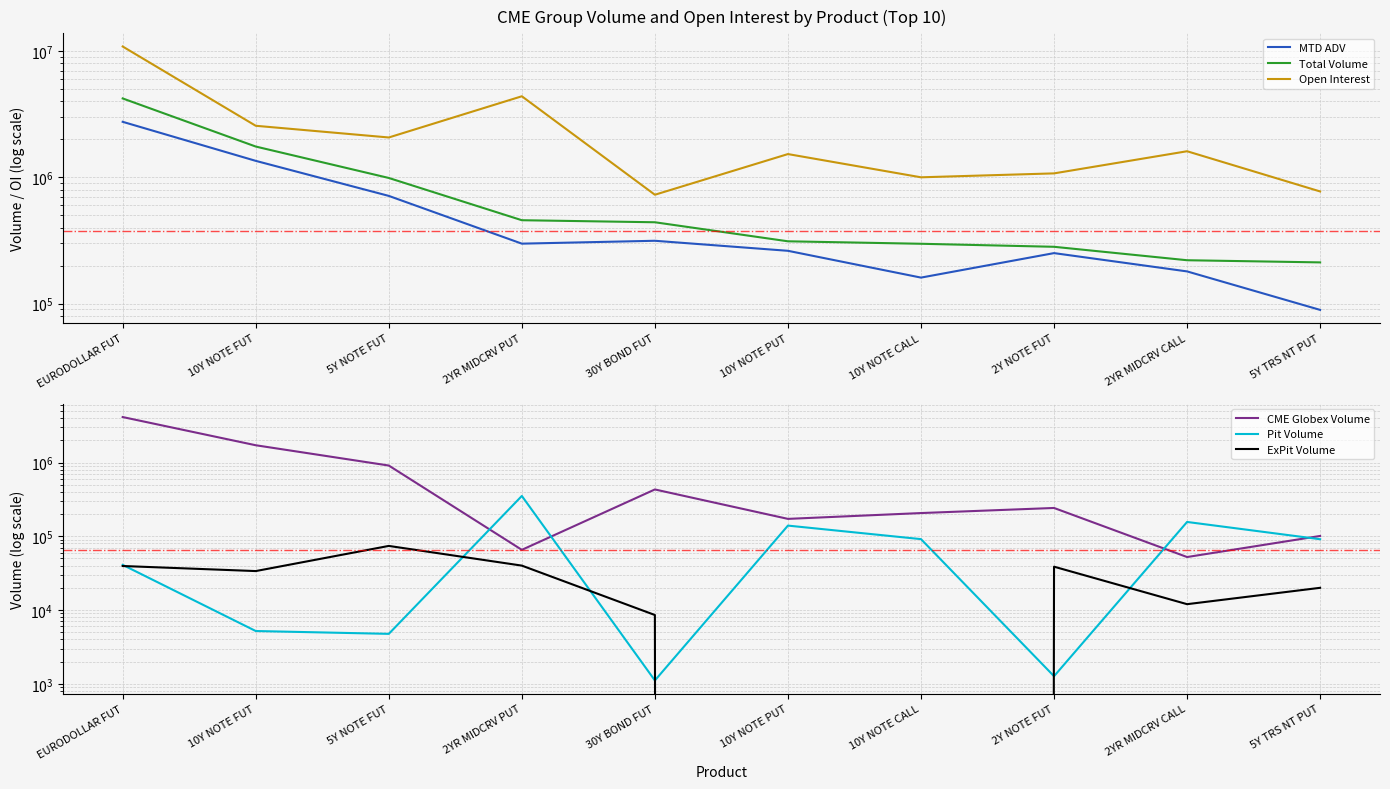

What is the label of the 9th point from the right?

10Y NOTE FUT